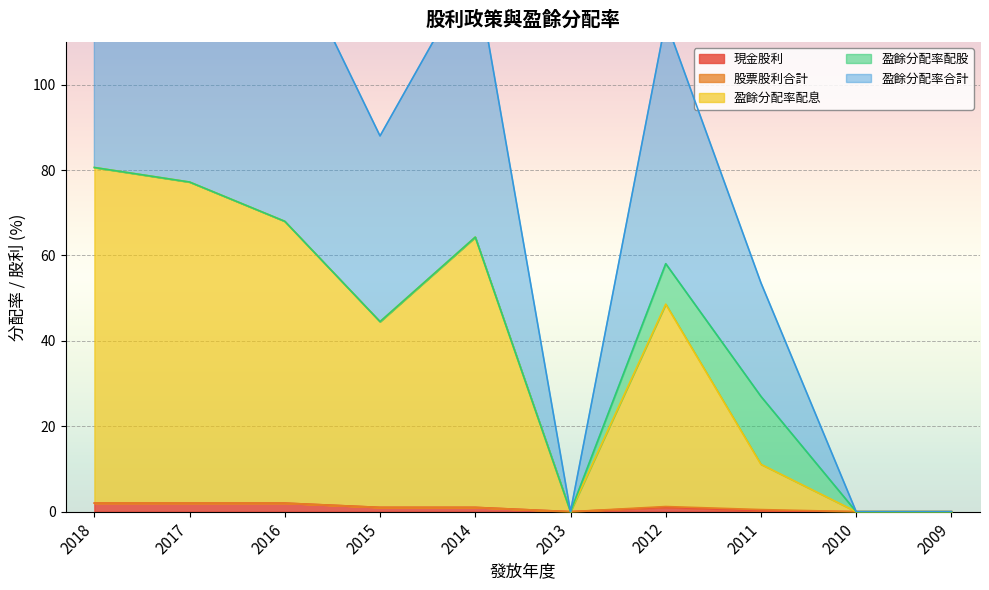

Is it true that 現金股利 equals 2.0 at 2017?

True